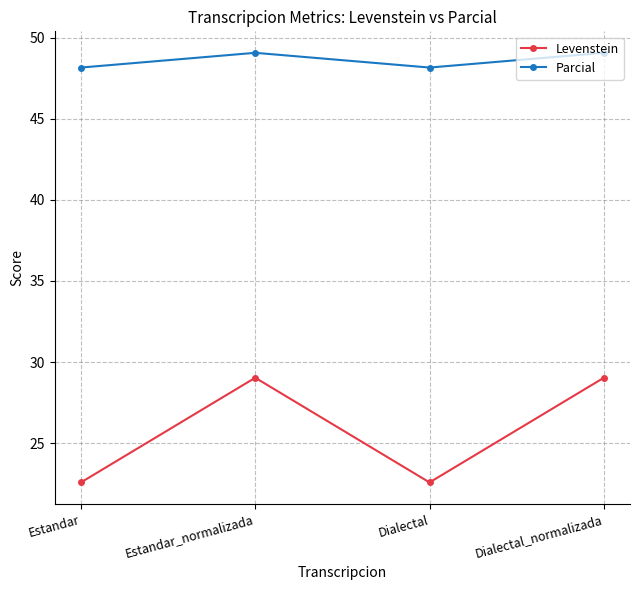

What are all the series names shown in the legend?

Levenstein, Parcial